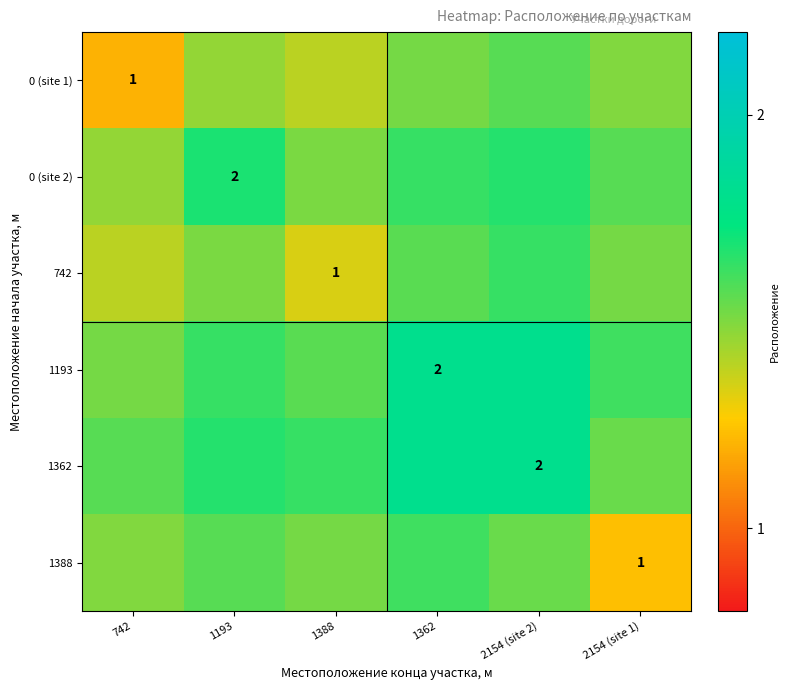

At which category is the sum across all series the highest?

2154 (site 2)